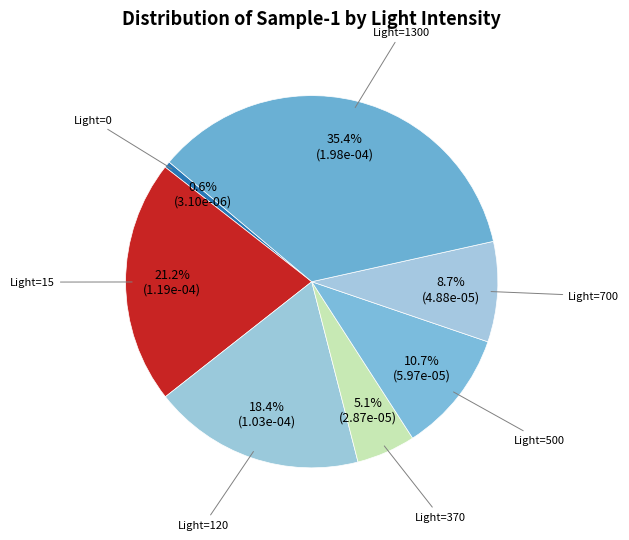

Count the number of slices in the pie.

7